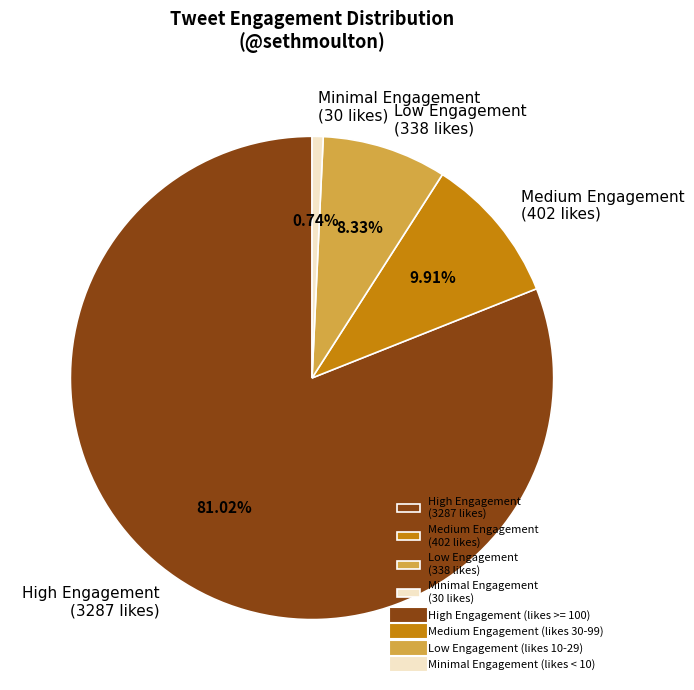

Which has a higher value, High Engagement (3287 likes) or Medium Engagement (402 likes)?

High Engagement (3287 likes)